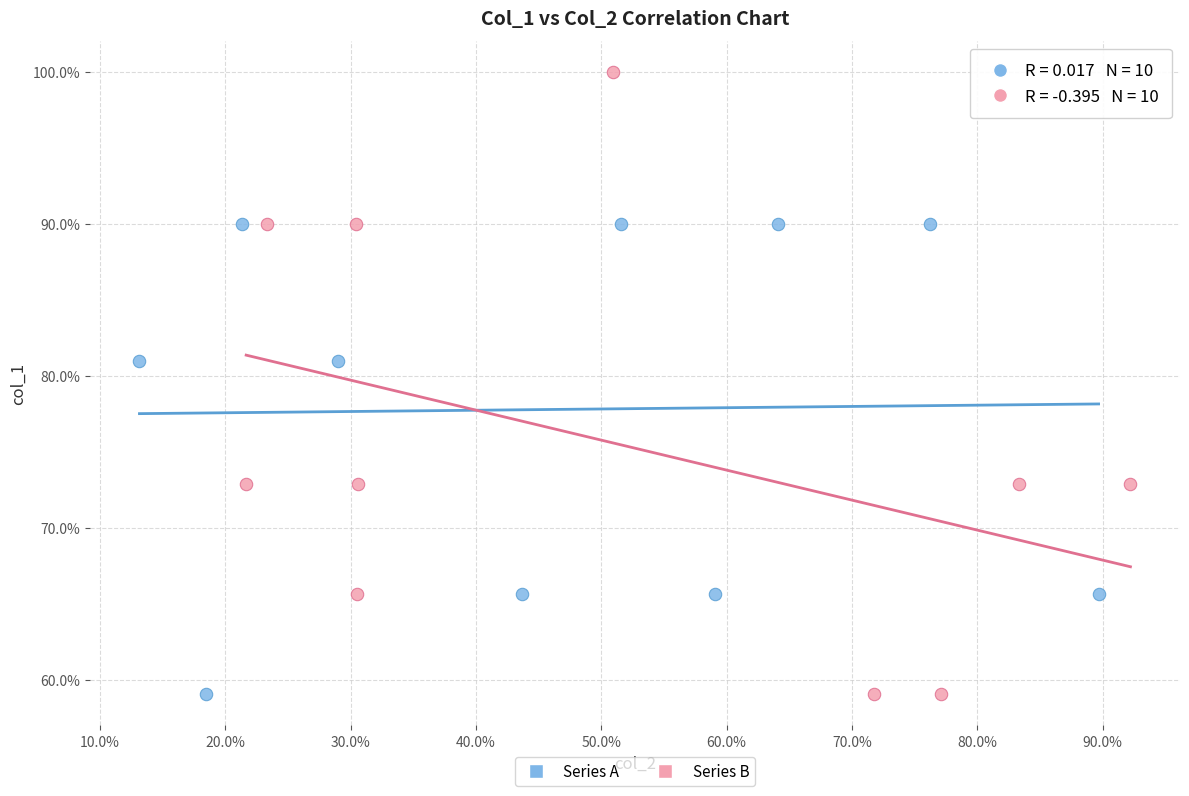

What are all the series names shown in the legend?

Series A, Series B